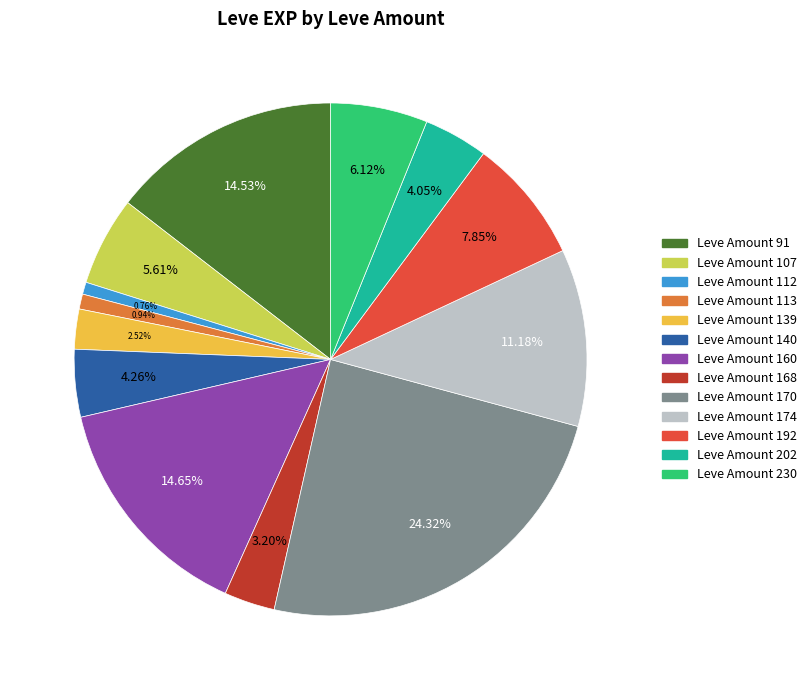

Does Leve Amount 168 account for over 50% of the chart?

No